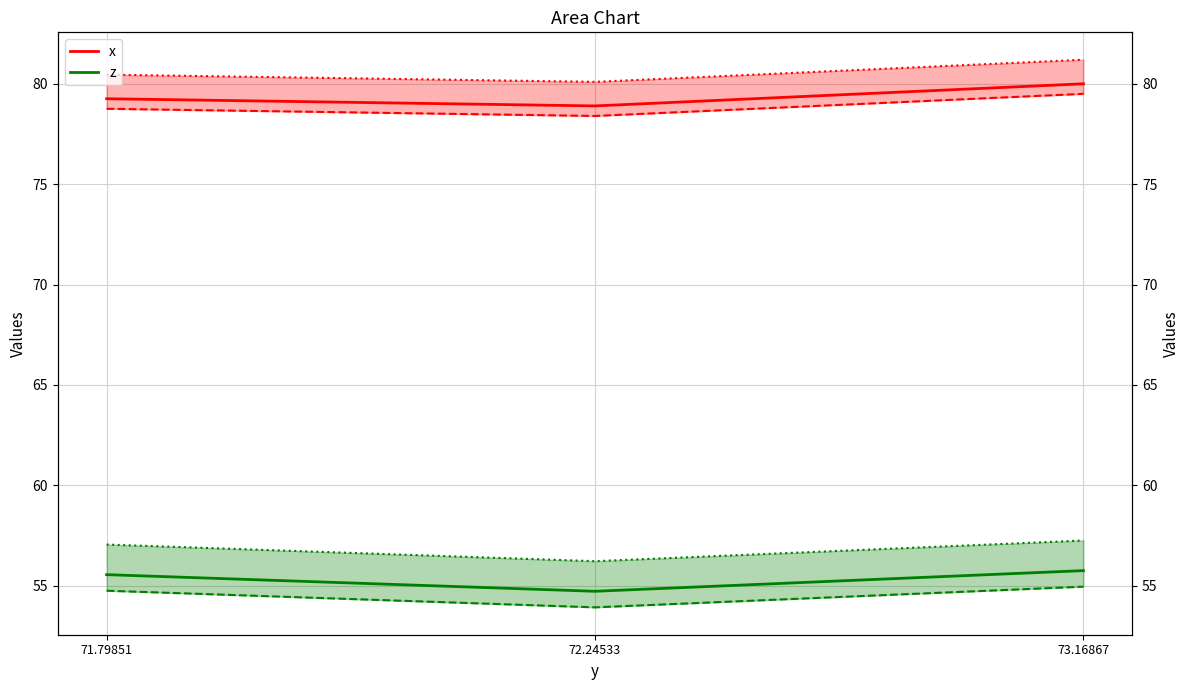

Between 71.79851 and 73.16867, which series saw the biggest shift?

x